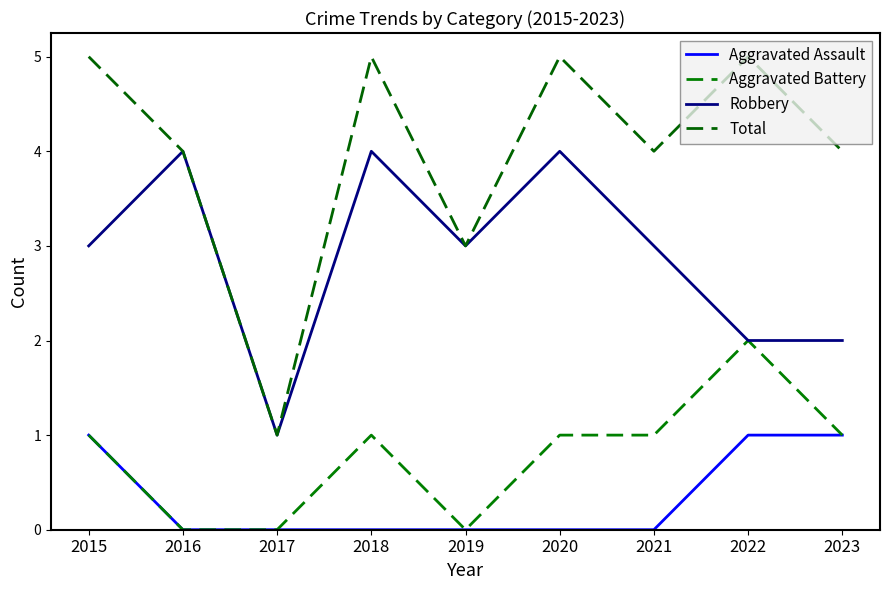

What is the difference between the maximum and minimum values in the Total series?

4